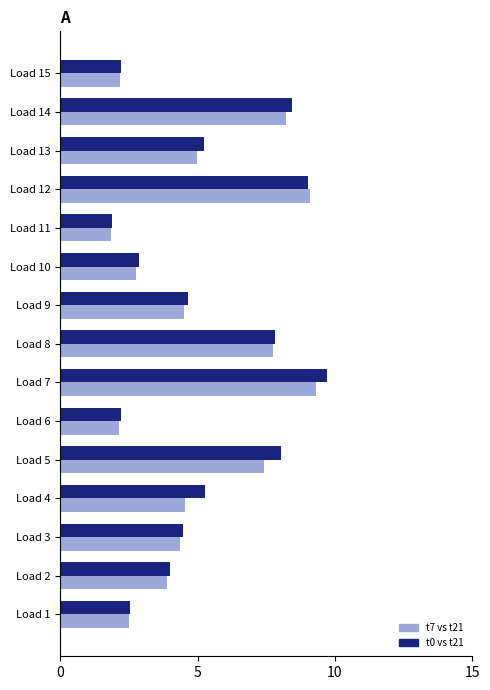

At how many categories does at least one series exceed 1?

15